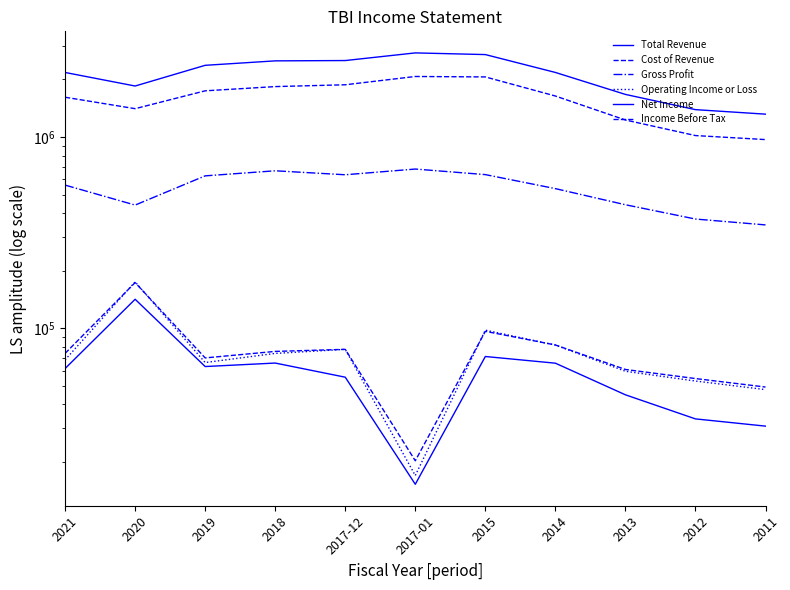

What are all the series names shown in the legend?

Total Revenue, Cost of Revenue, Gross Profit, Operating Income or Loss, Net Income, Income Before Tax